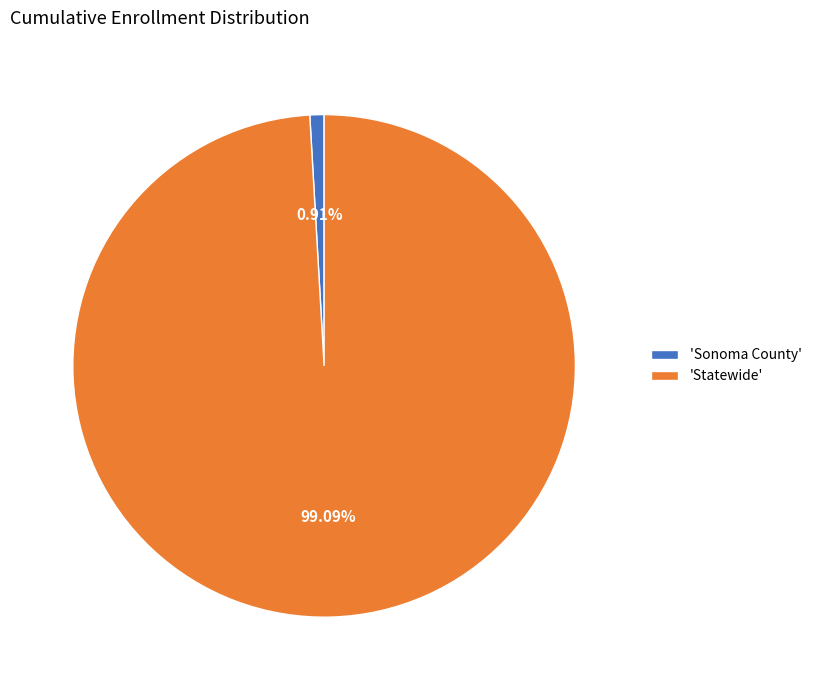

Do 'Sonoma County' and 'Statewide' together represent more than half of the pie?

Yes